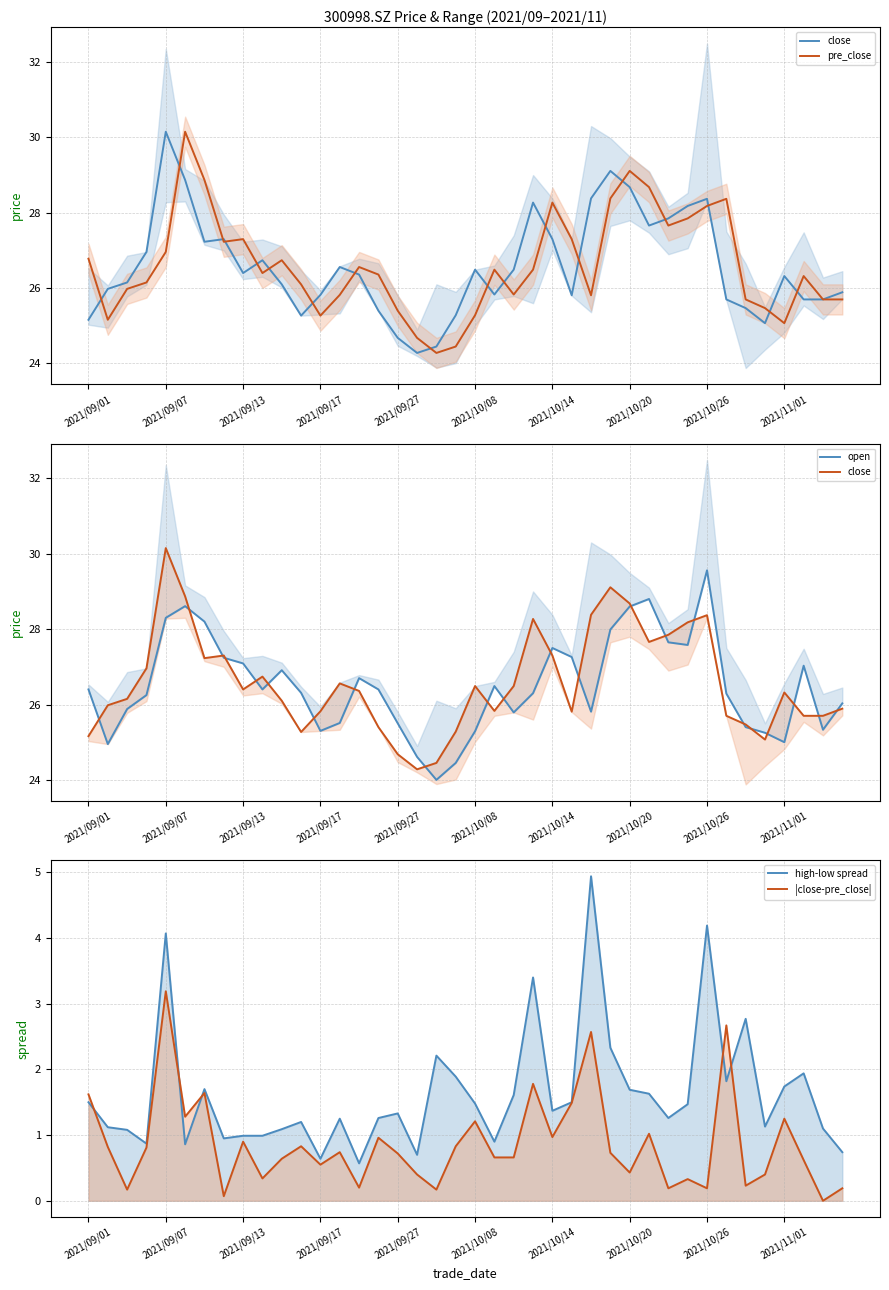

Reading right to left, extract all data points from this chart.

close: 25.9	25.7	25.7	26.3	25.1	25.5	25.7	28.4	28.2	27.9	27.7	28.7	29.1	28.4	25.8	27.3	28.3	26.5	25.8	26.5	25.3	24.4	24.3	24.7	25.4	26.4	26.6	25.8	25.3	26.1	26.7	26.4	27.3	27.2	28.9	30.1	27.0	26.1	26.0	25.2
pre_close: 25.7	25.7	26.3	25.1	25.5	25.7	28.4	28.2	27.9	27.7	28.7	29.1	28.4	25.8	27.3	28.3	26.5	25.8	26.5	25.3	24.4	24.3	24.7	25.4	26.4	26.6	25.8	25.3	26.1	26.7	26.4	27.3	27.2	28.9	30.1	27.0	26.1	26.0	25.2	26.8
open: 26.0	25.3	27.0	25.0	25.2	25.4	26.3	29.6	27.6	27.6	28.8	28.6	28.0	25.8	27.3	27.5	26.3	25.8	26.5	25.3	24.4	24.0	24.6	25.5	26.4	26.7	25.5	25.3	26.3	26.9	26.4	27.1	27.2	28.2	28.6	28.3	26.2	25.9	24.9	26.4
high-low spread: 0.7	1.1	1.9	1.7	1.1	2.8	1.8	4.2	1.5	1.3	1.6	1.7	2.3	4.9	1.5	1.4	3.4	1.6	0.9	1.5	1.9	2.2	0.7	1.3	1.3	0.6	1.2	0.6	1.2	1.1	1.0	1.0	0.9	1.7	0.9	4.1	0.9	1.1	1.1	1.5
|close-pre_close|: 0.2	0.0	0.6	1.2	0.4	0.2	2.7	0.2	0.3	0.2	1.0	0.4	0.7	2.6	1.5	1.0	1.8	0.7	0.7	1.2	0.8	0.2	0.4	0.7	1.0	0.2	0.7	0.6	0.8	0.6	0.3	0.9	0.1	1.6	1.3	3.2	0.8	0.2	0.8	1.6